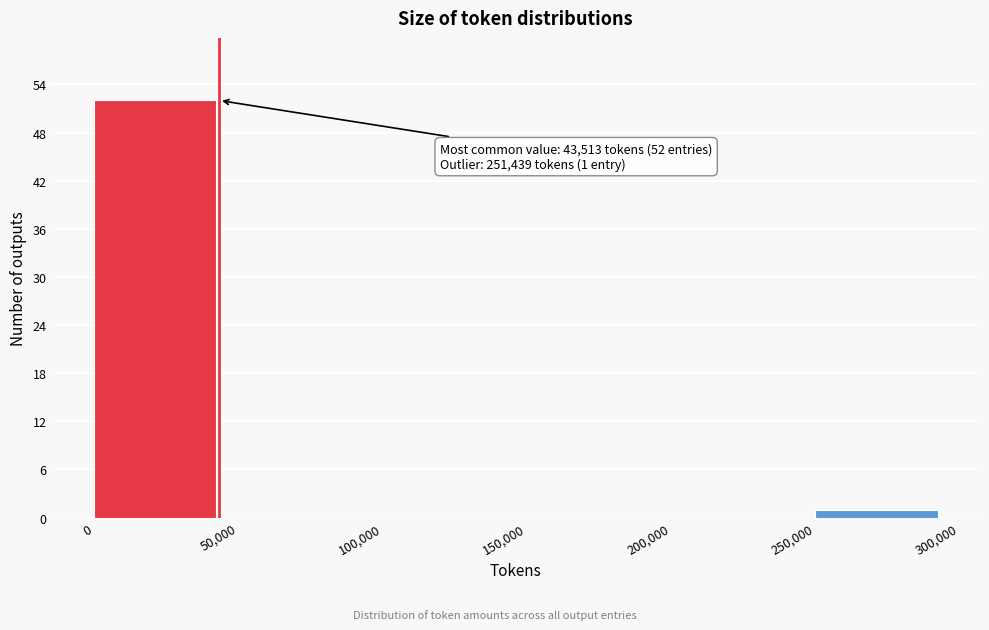

Over which range of the x-axis is the bar tallest?

0 to 50,000